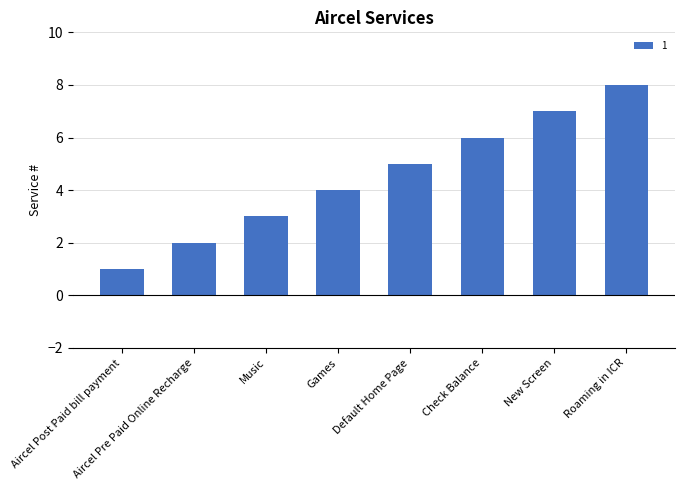

Rank the categories by value from lowest to highest.

Aircel Post Paid bill payment, Aircel Pre Paid Online Recharge, Music, Games, Default Home Page, Check Balance, New Screen, Roaming in ICR